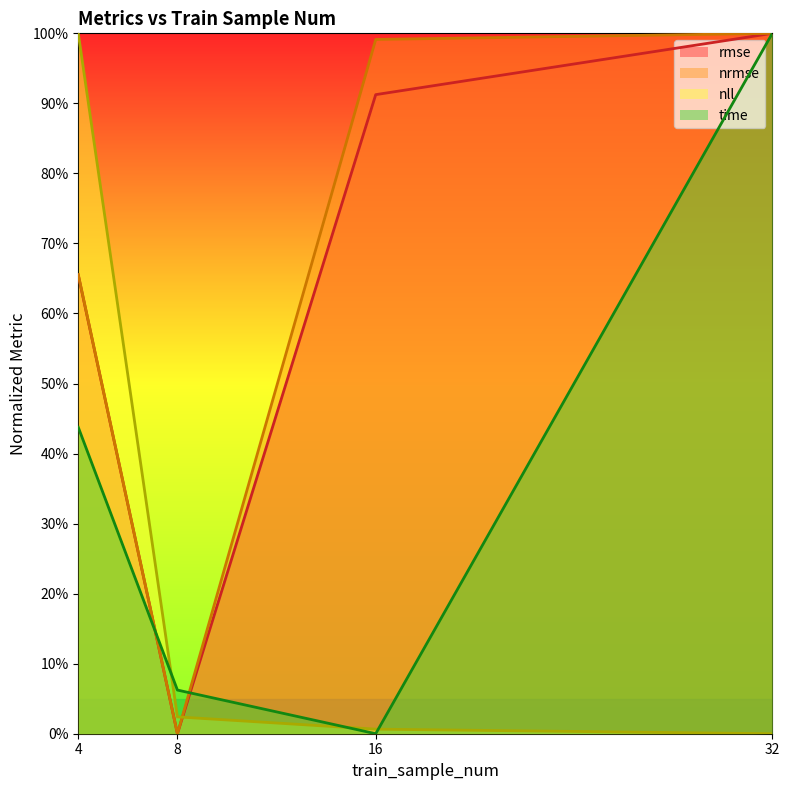

Read the rmse value at 16.

0.9